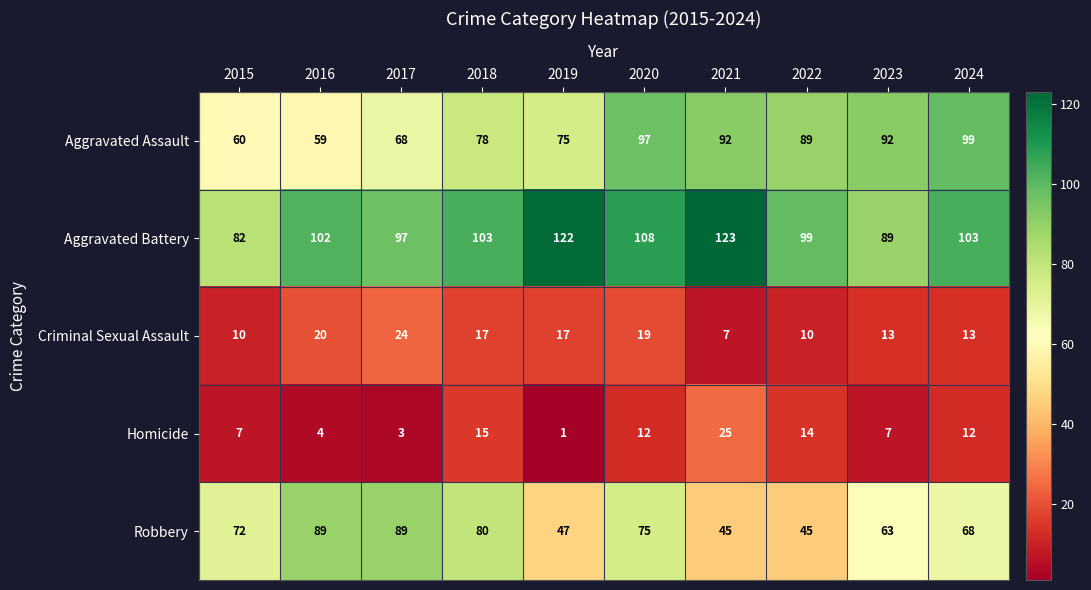

At which category is the sum across all series the highest?

2020